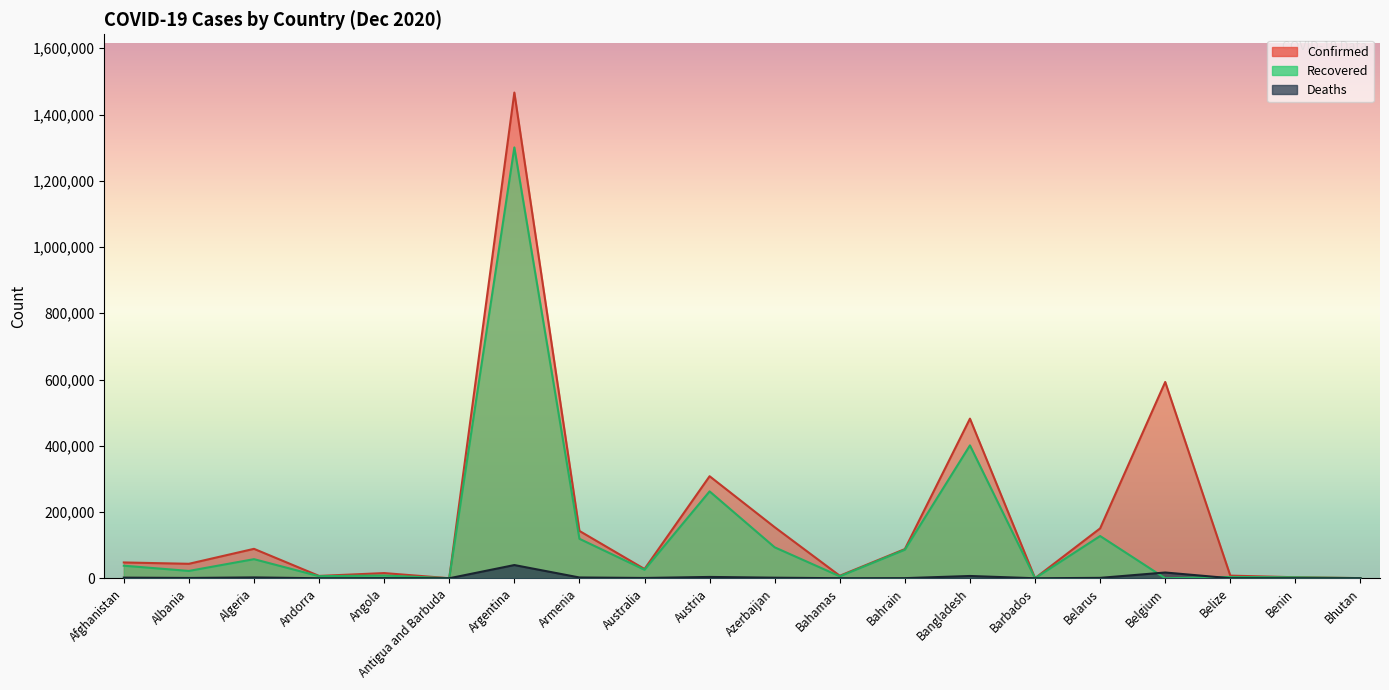

Reading right to left, extract all data points from this chart.

Confirmed: Bhutan=432	Benin=3073	Belize=7953	Belgium=592615	Belarus=150602	Barbados=287	Bangladesh=481945	Bahrain=88111	Bahamas=7579	Azerbaijan=154152	Austria=308070	Australia=27987	Armenia=142928	Argentina=1466309	Antigua and Barbuda=146	Angola=15648	Andorra=7084	Algeria=88825	Albania=43683	Afghanistan=47716
Recovered: Bhutan=390	Benin=2922	Belize=3943	Belgium=0	Belarus=127528	Barbados=260	Bangladesh=401194	Bahrain=86215	Bahamas=6003	Azerbaijan=93411	Austria=262314	Australia=25646	Armenia=119147	Argentina=1300696	Antigua and Barbuda=134	Angola=8353	Andorra=6293	Algeria=57648	Albania=22180	Afghanistan=37920
Deaths: Bhutan=0	Benin=44	Belize=176	Belgium=17386	Belarus=1222	Barbados=7	Bangladesh=6906	Bahrain=341	Bahamas=163	Azerbaijan=1713	Austria=4002	Australia=908	Armenia=2372	Argentina=39888	Antigua and Barbuda=4	Angola=354	Andorra=78	Algeria=2527	Albania=922	Afghanistan=1906